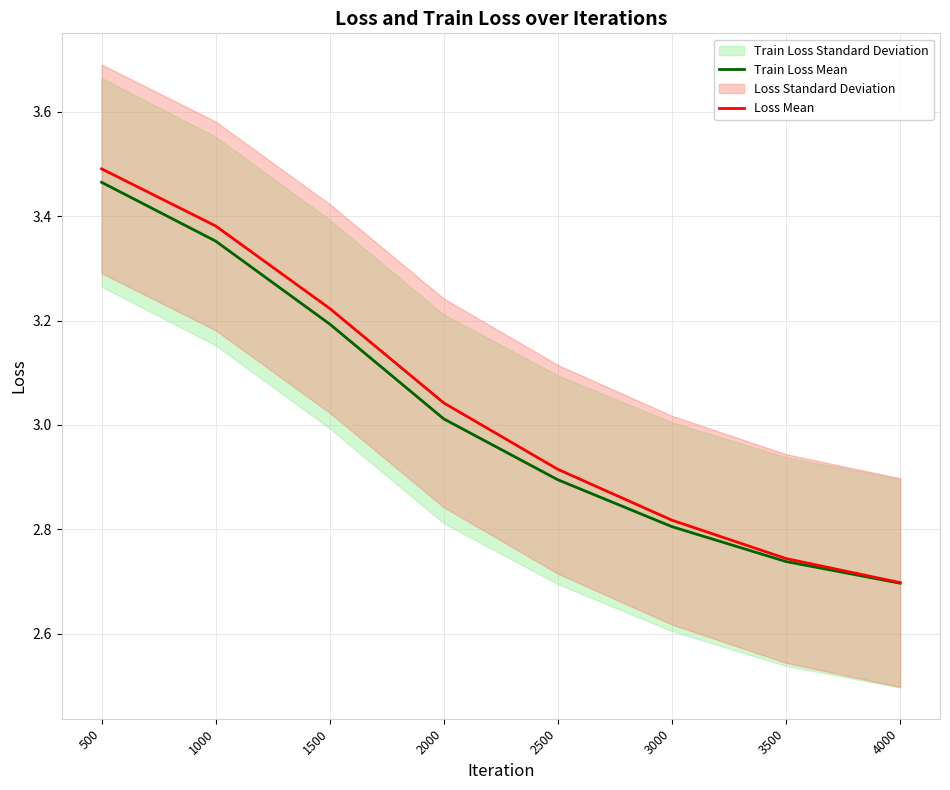

What is the lowest value of the Train Loss Mean series?

2.7